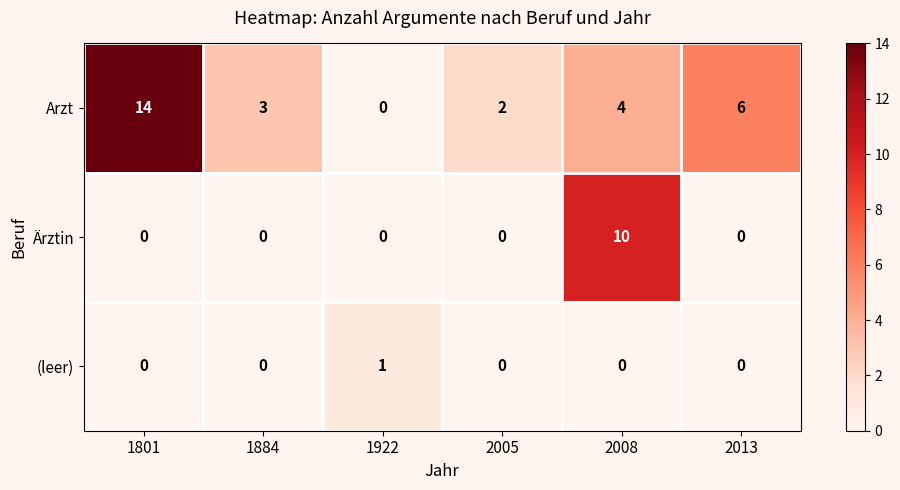

List the series in order of their overall mean, highest first.

row_0, row_1, row_2